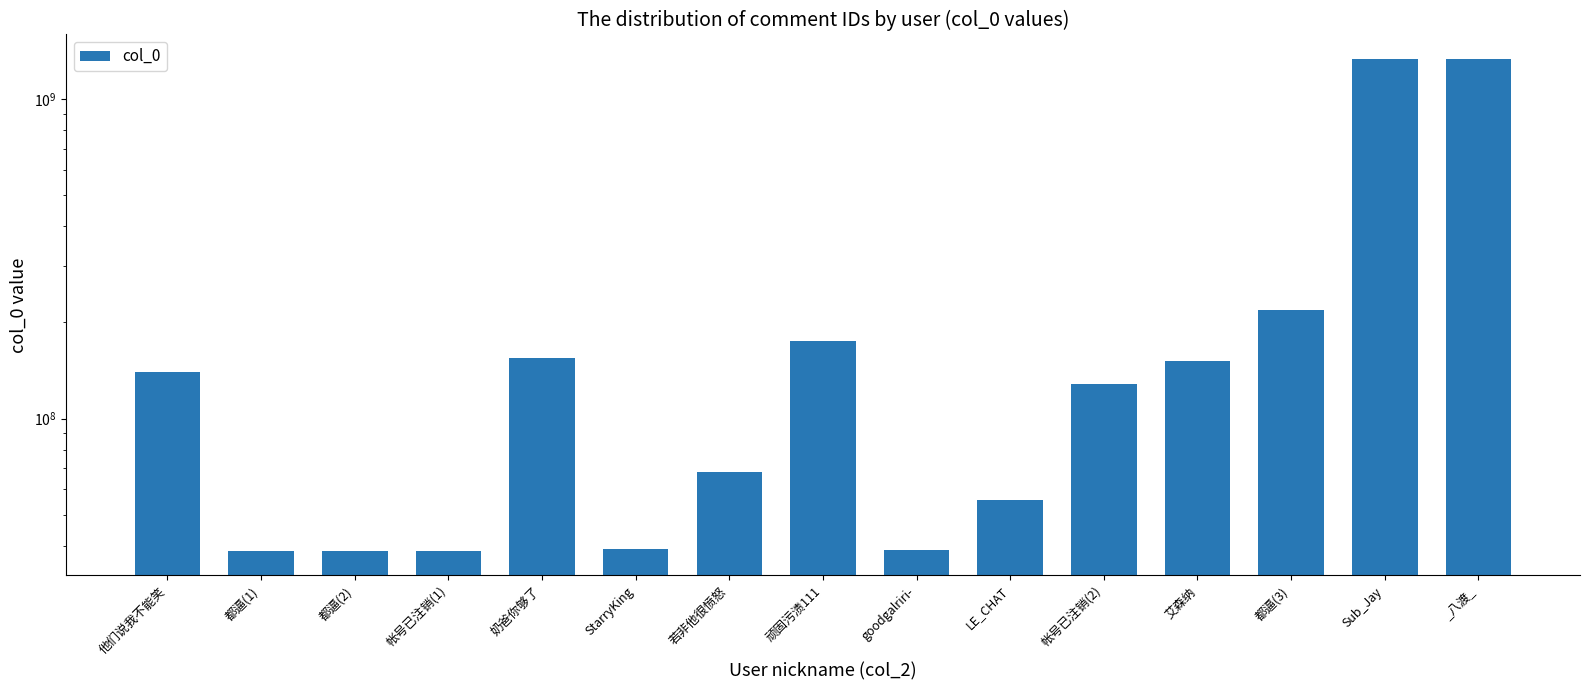

How many data points does each series have?

15